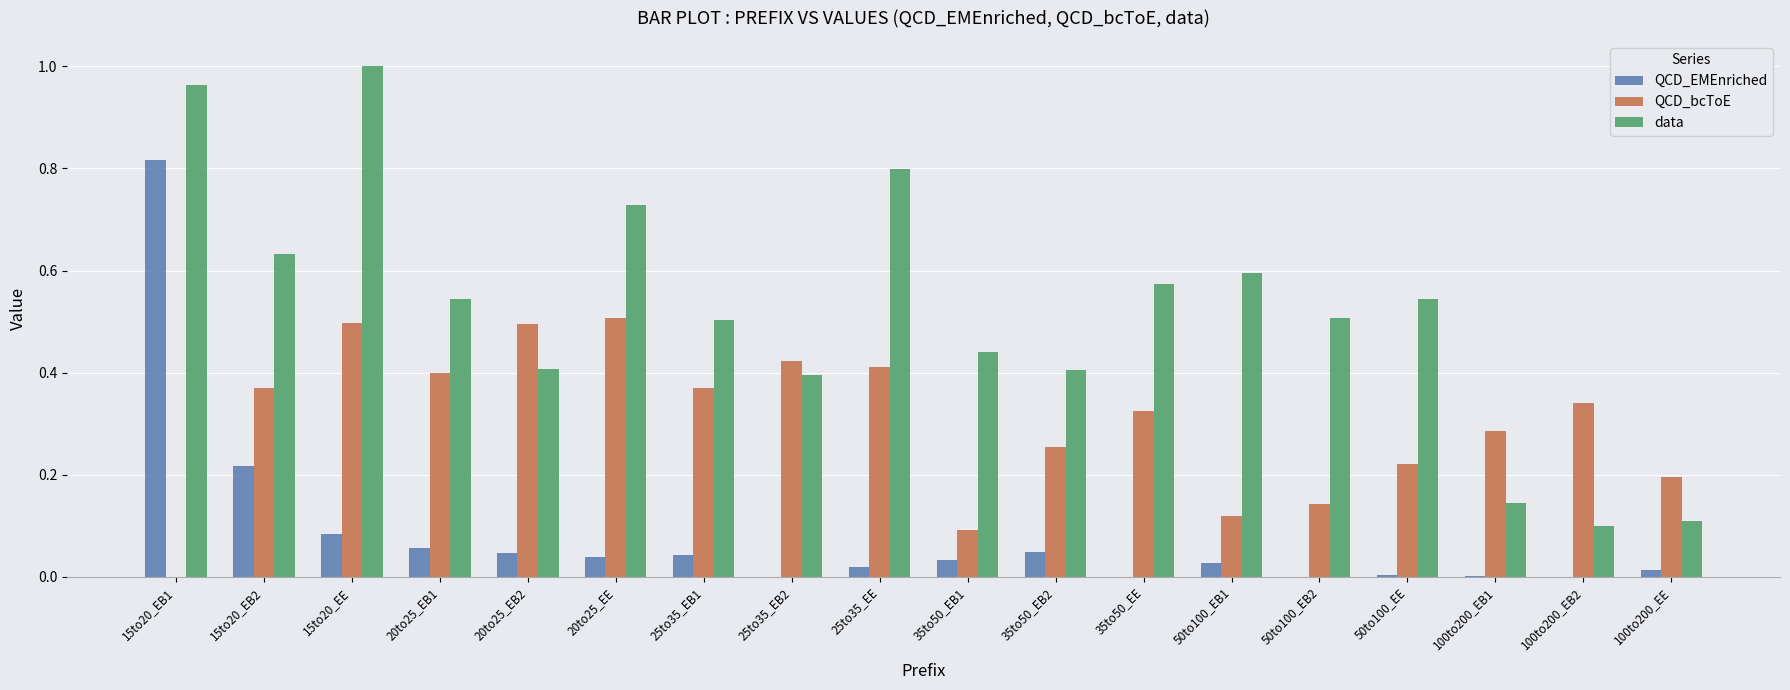

How many groups of bars are there?

18